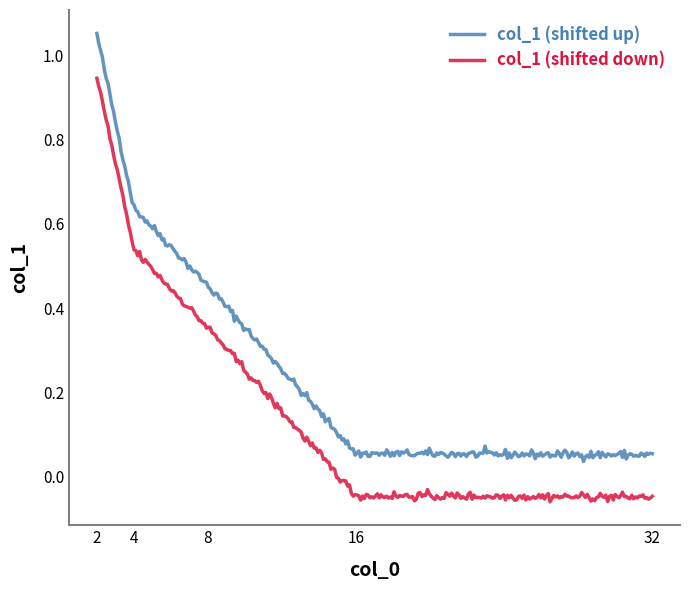

True or false: col_1 (shifted up) and col_1 (shifted down) cross at least once.

False